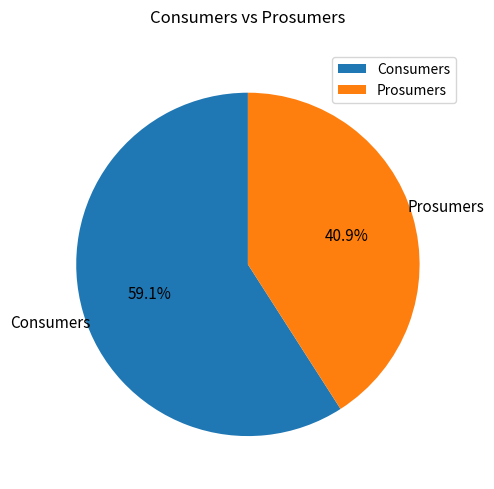

Count the number of slices in the pie.

2